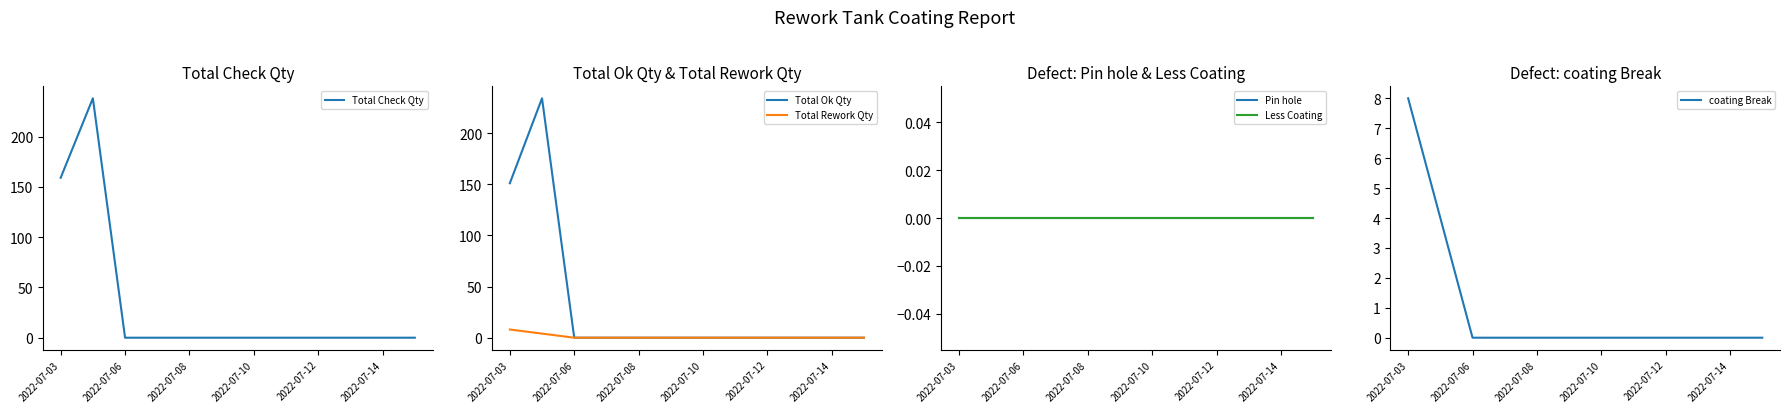

How many lines are shown in the chart?

6